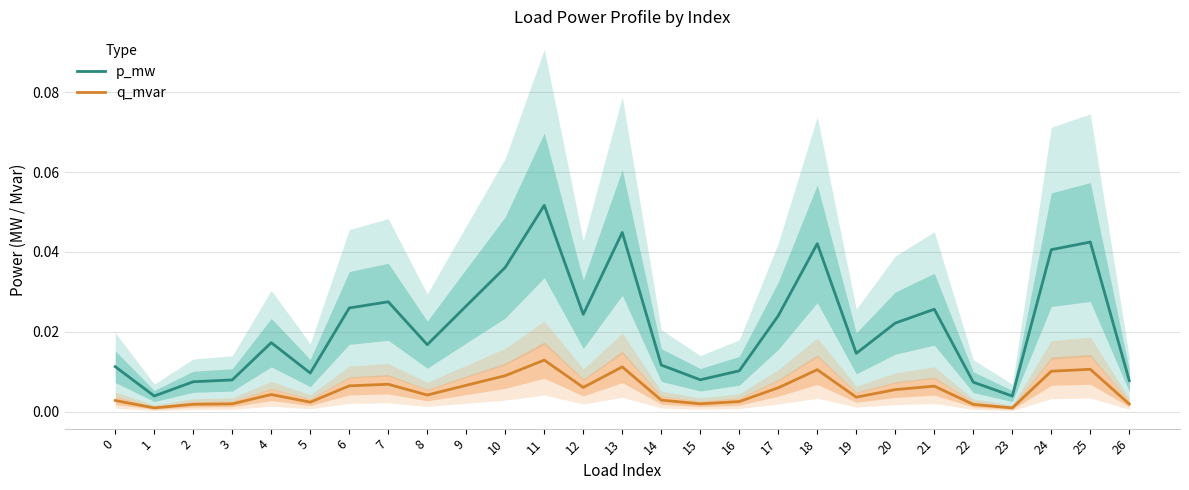

The value of p_mw at 4 is 0.0. True or false?

True